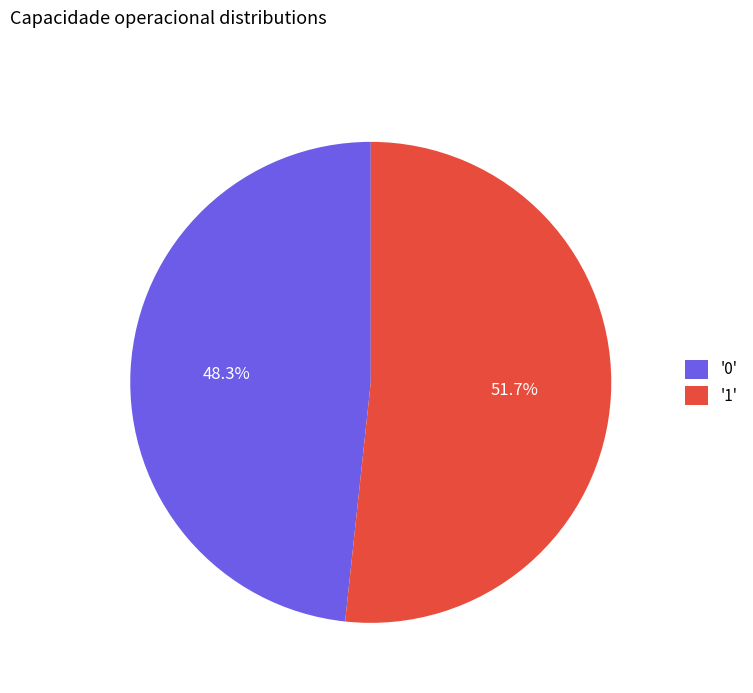

Approximately how many times larger is the value at '1' compared to '0'?

1.1